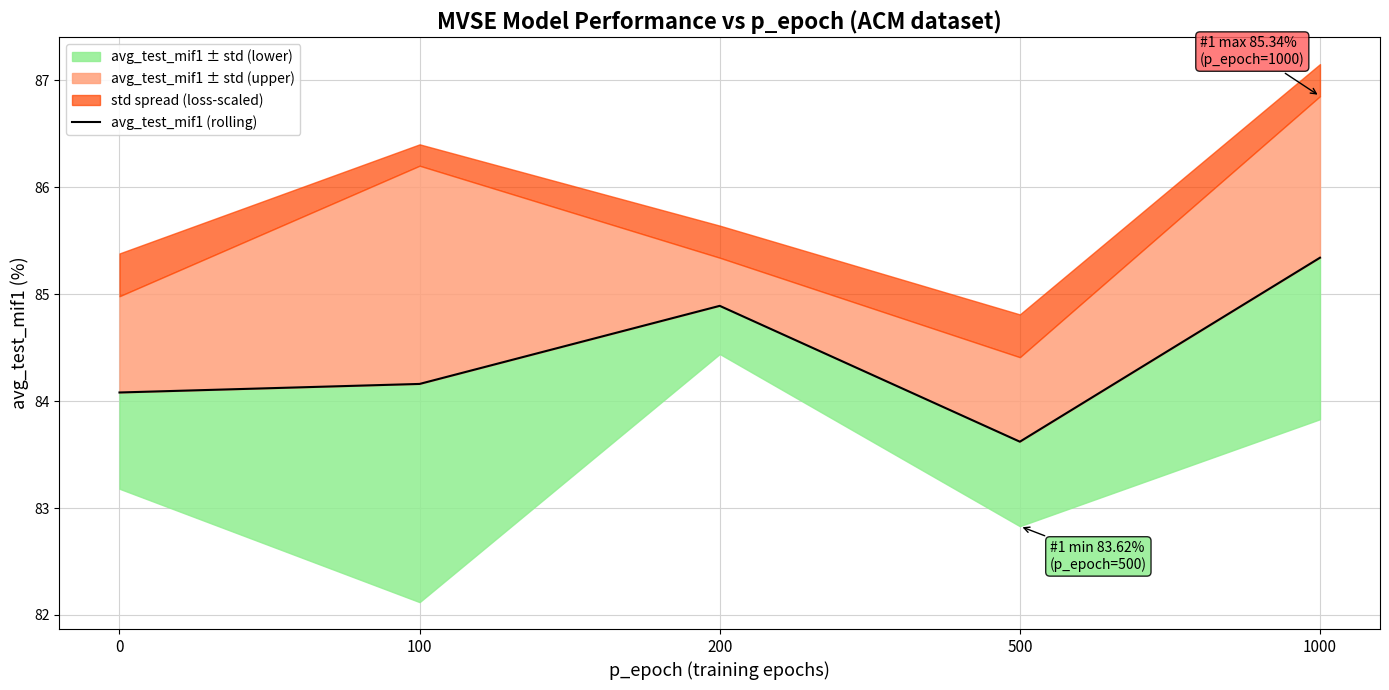

Reading left to right, what are all the values shown in this chart?

84.1	84.2	84.9	83.6	85.3